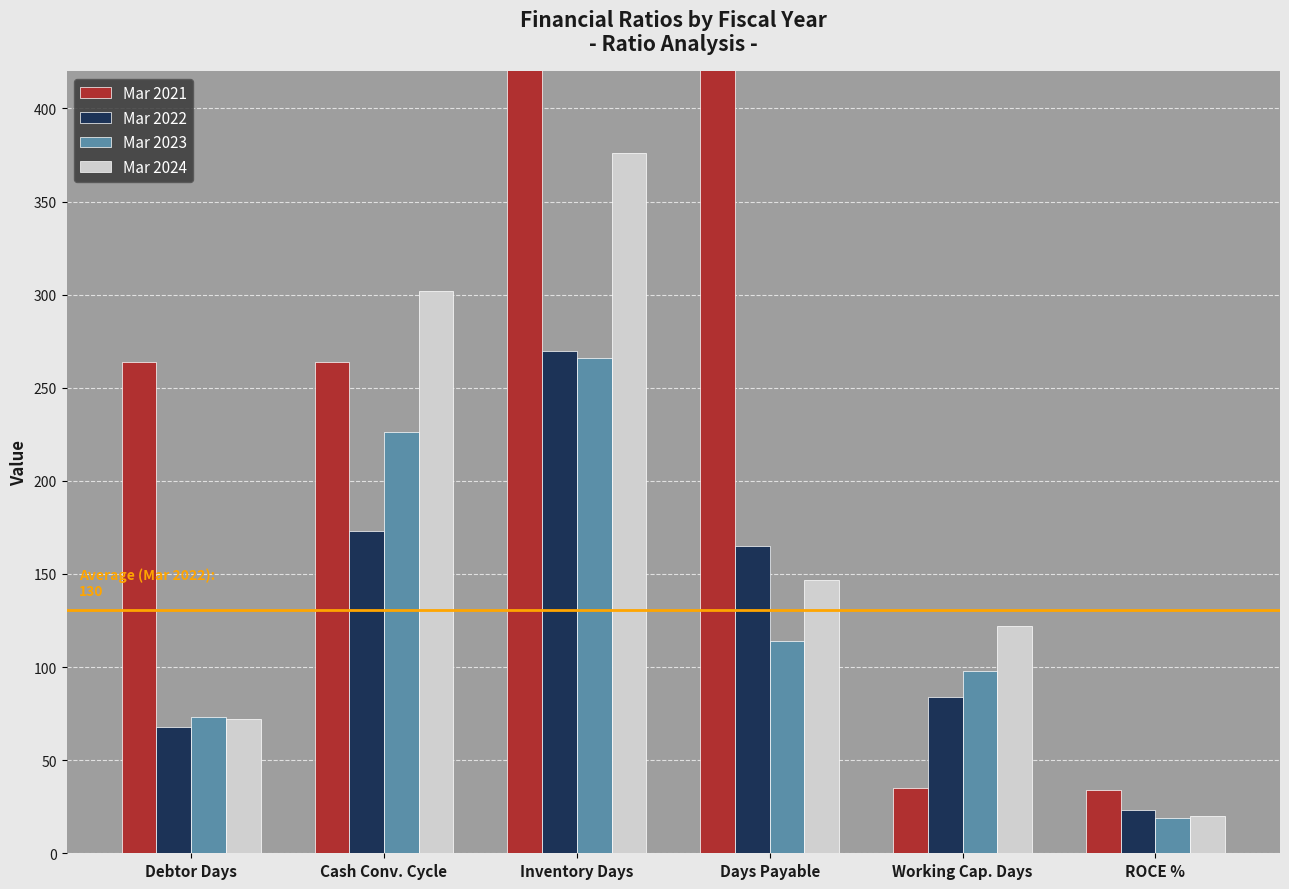

What is the greatest value displayed?

1030